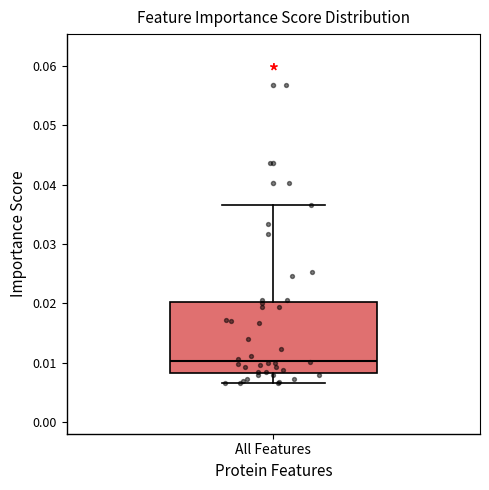

Where is the lower edge of the box for All Features on the y-axis? The values are not printed on the chart, so give them approximately, as read against the axis.

0.008